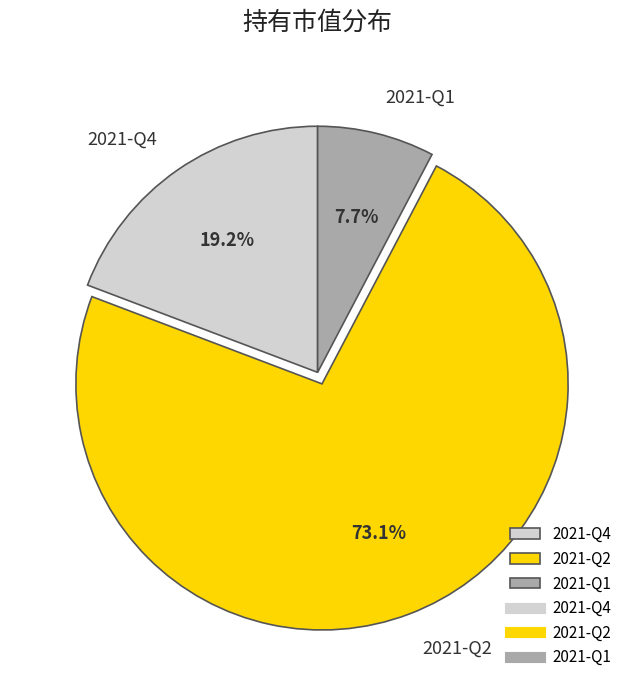

Which has a higher value, 2021-Q1 or 2021-Q4?

2021-Q4